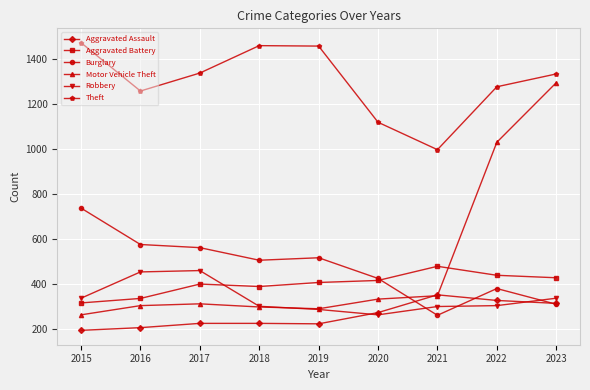

At which category is the sum across all series the highest?

2023